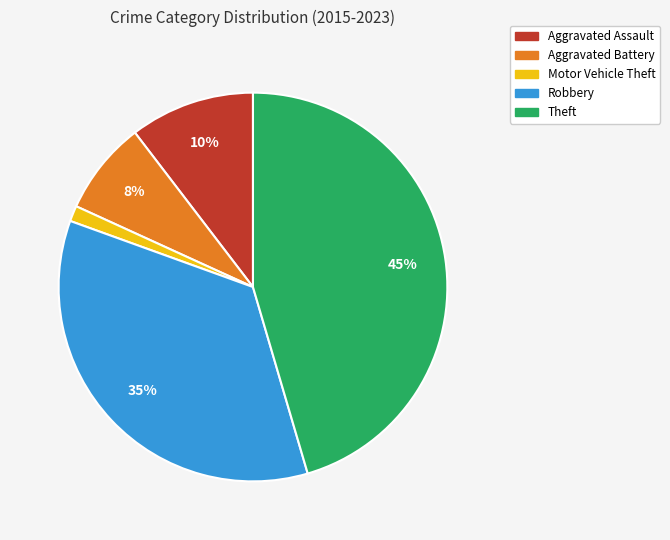

Do Robbery and Motor Vehicle Theft together represent more than half of the pie?

No